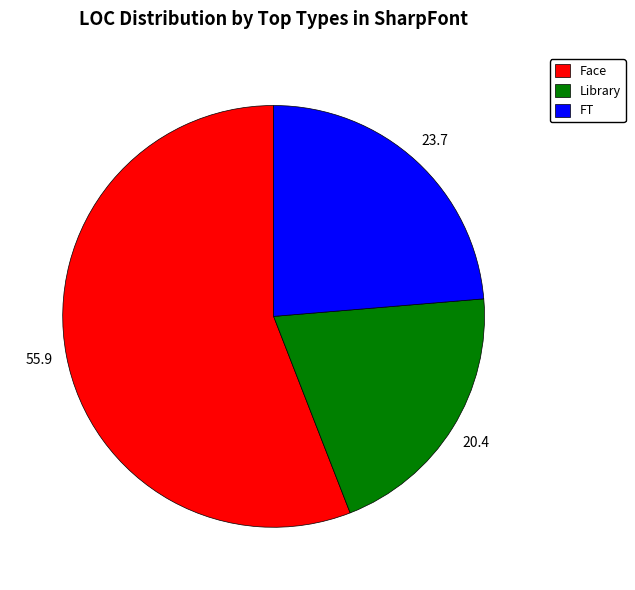

Is the sum of Library and FT greater than half?

No